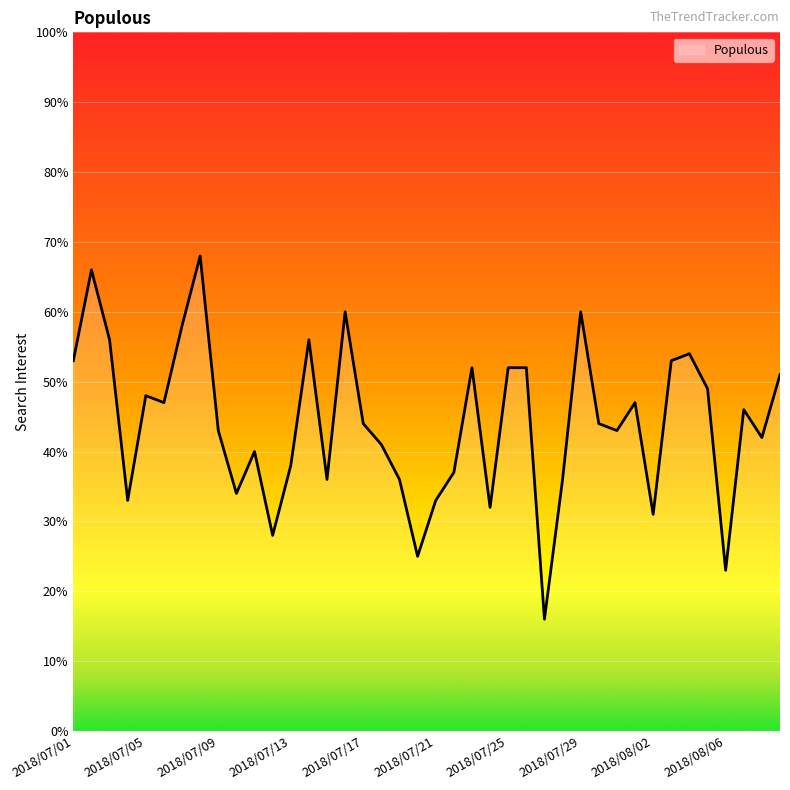

What is the smallest value displayed?

16